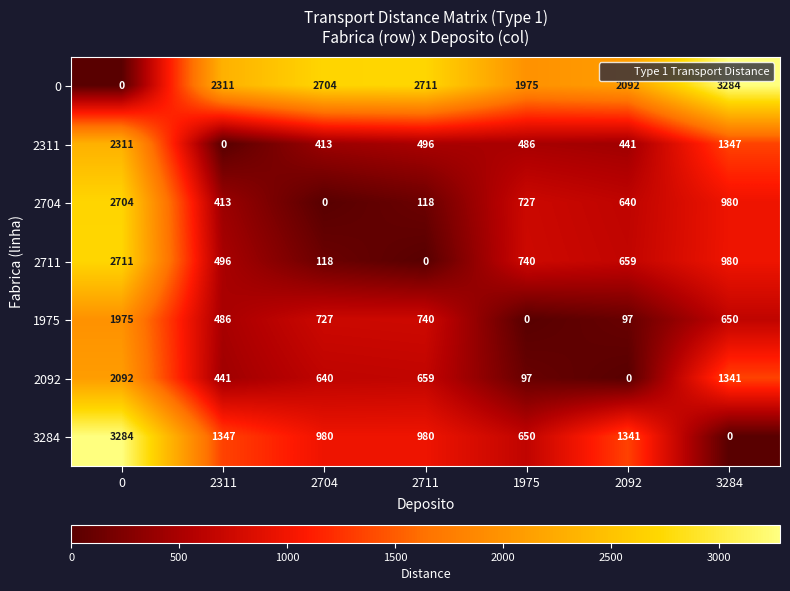

What is the average value of the 2704 series?

797